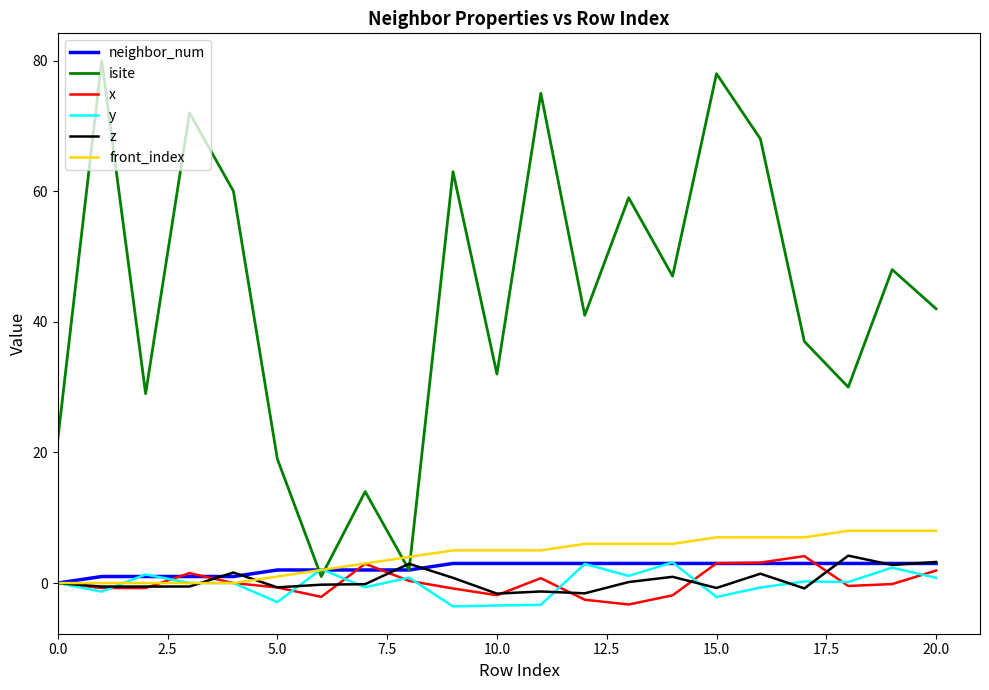

Which series has the largest total across all categories?

isite